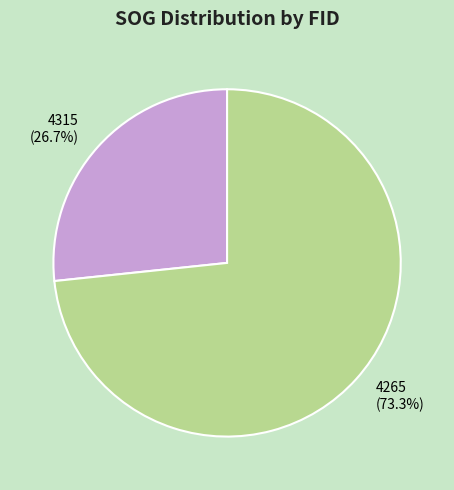

What is the majority slice?

4265